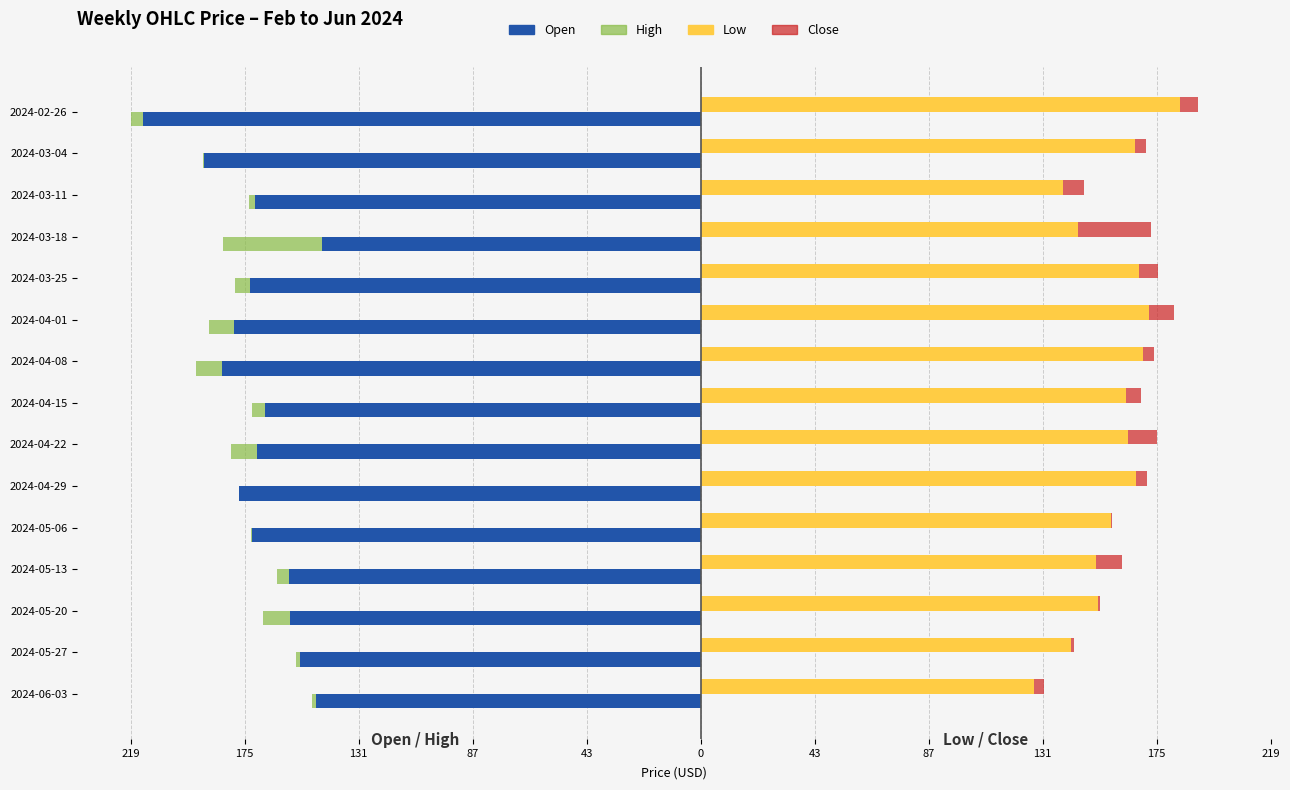

At how many categories does at least one series exceed 64?

15